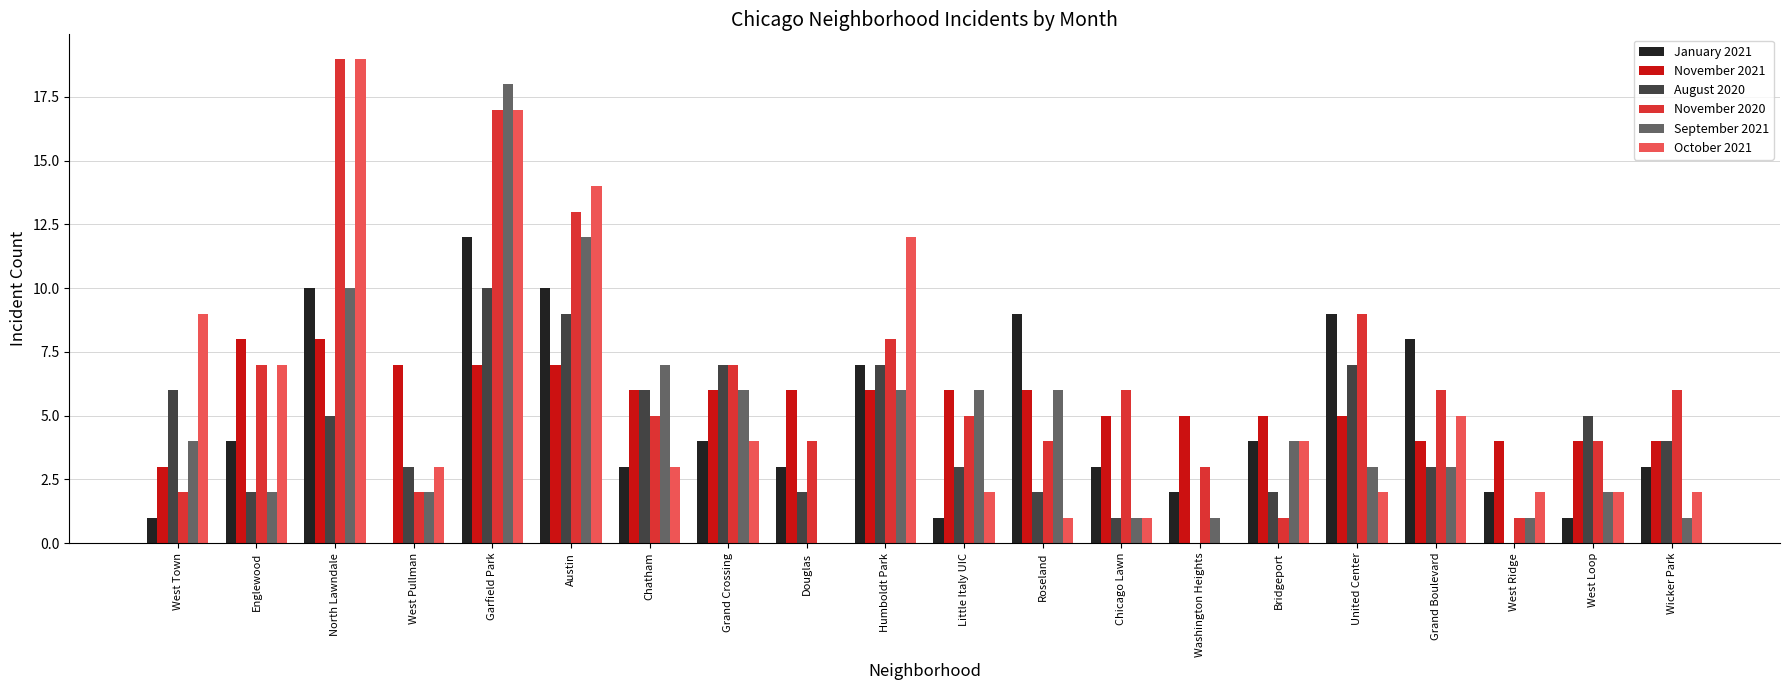

Where does the October 2021 series first go above 3?

West Town